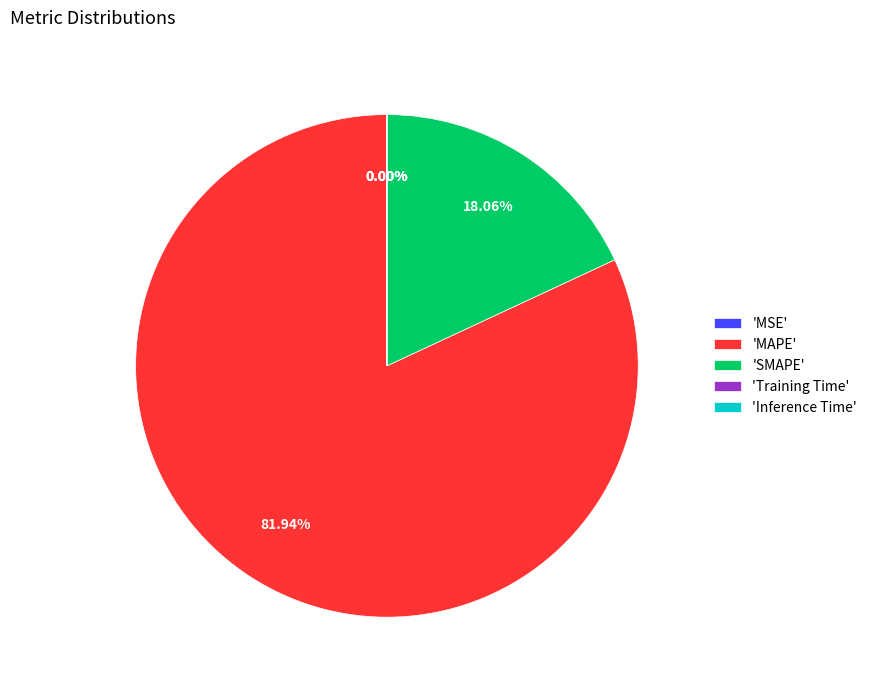

Which category has the biggest portion of the pie?

'MAPE'